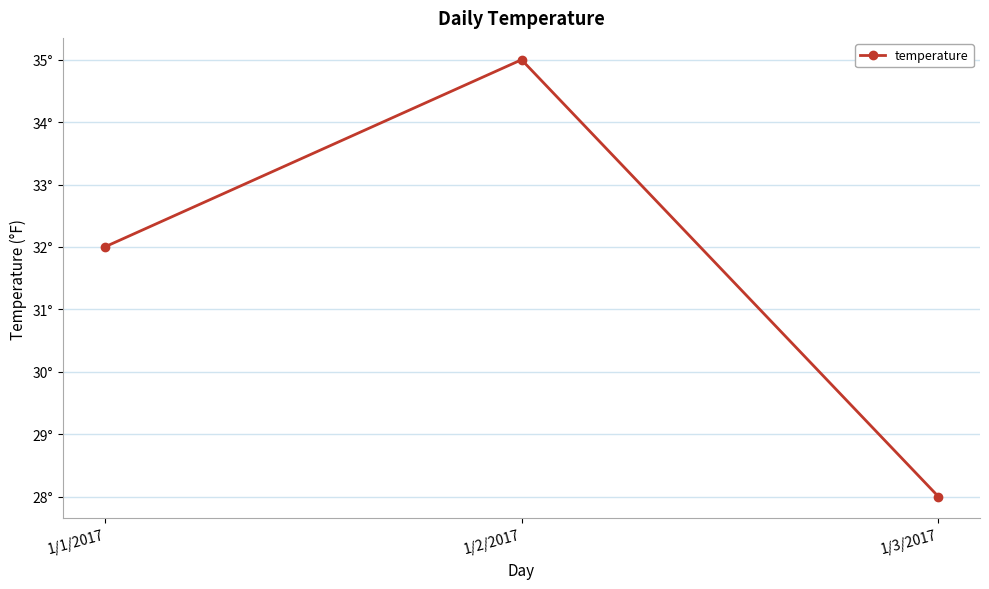

Where is the data nearest to the value 31?

1/1/2017